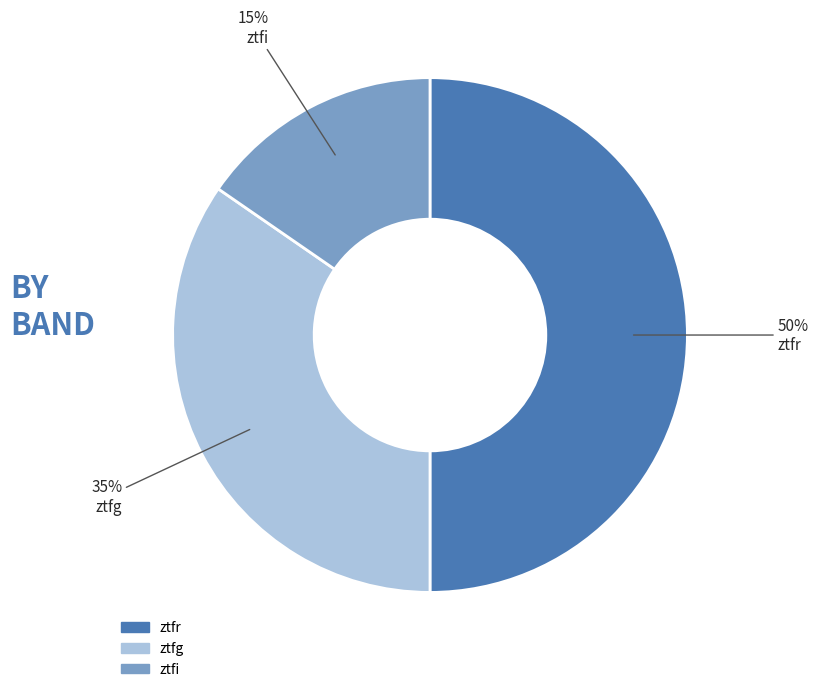

What is the smallest slice in the pie chart?

ztfi